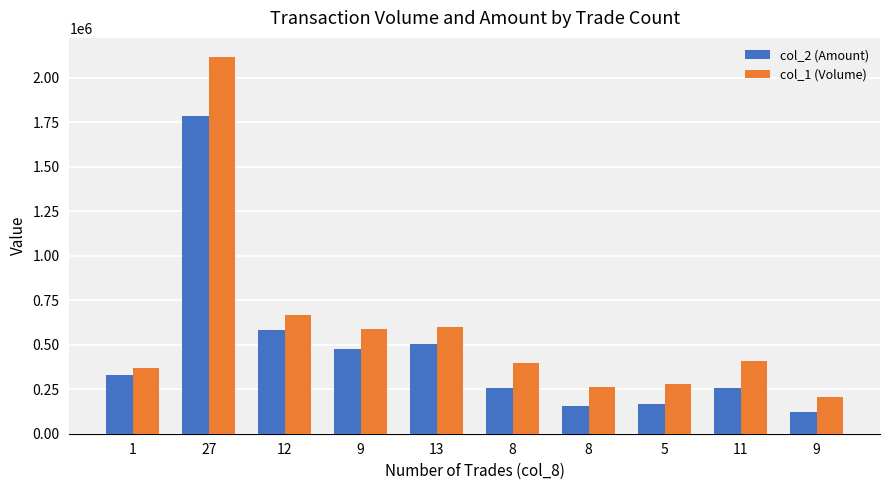

Rank the series by their average value, from highest to lowest.

col_1 (Volume), col_2 (Amount)